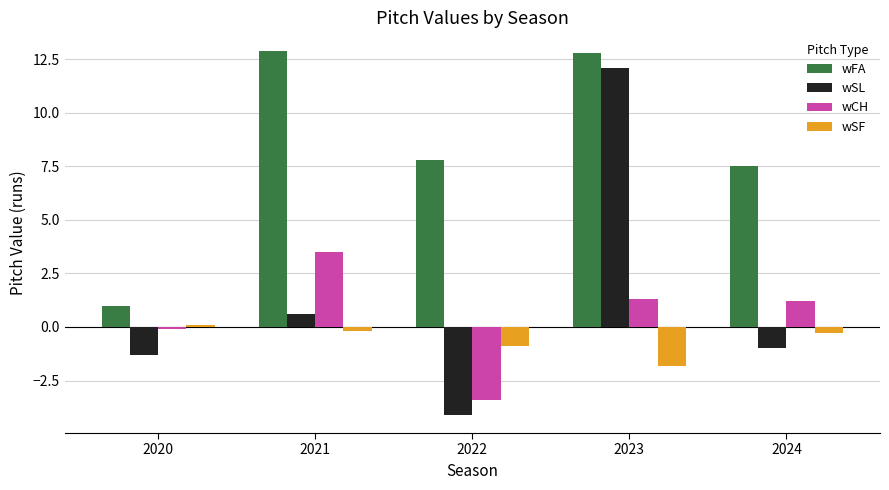

What is the spread (max minus min) of values at 2020?

2.3